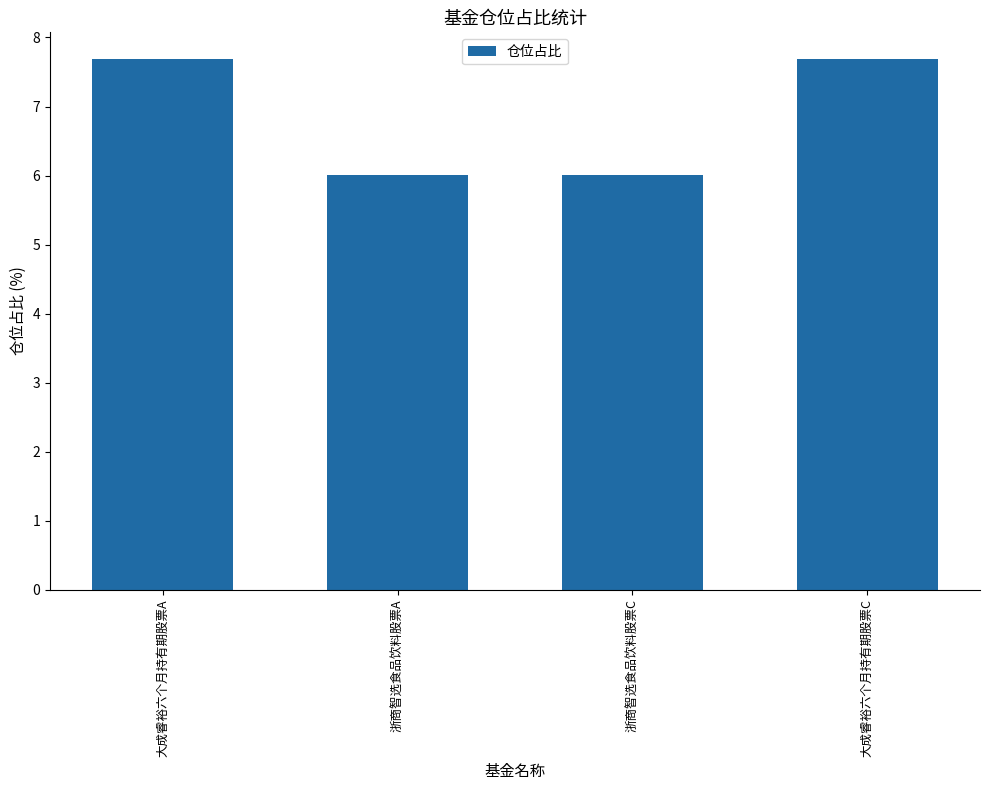

Does the chart contain any negative values?

No